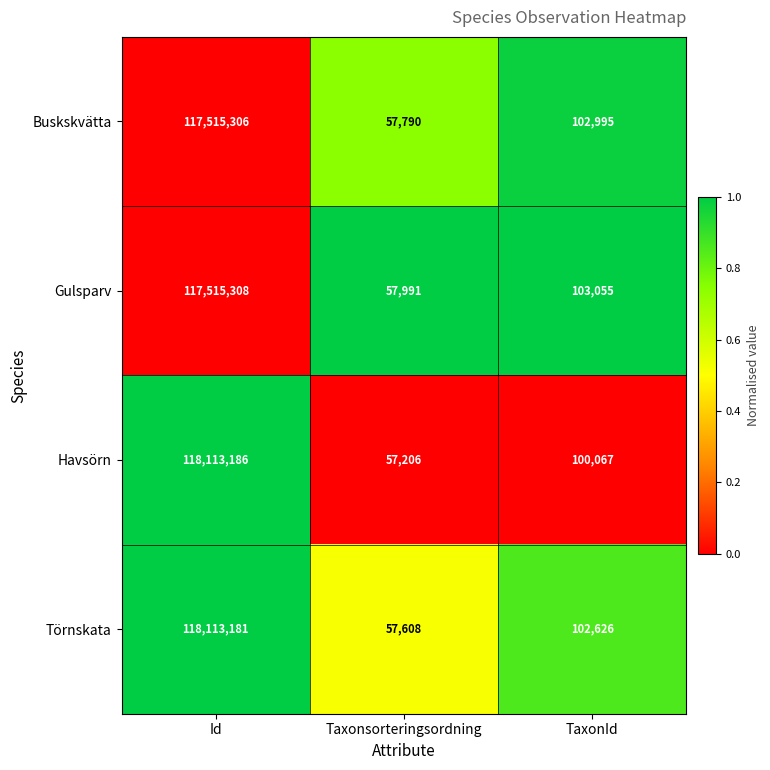

The value of Havsörn at TaxonId is 155154. True or false?

False